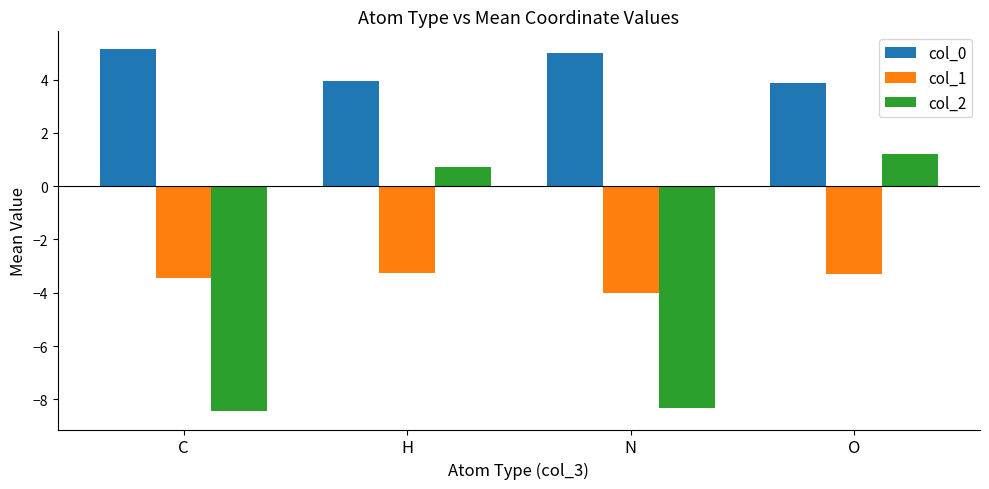

The col_1 series shows -3.3 at H. True or false?

True